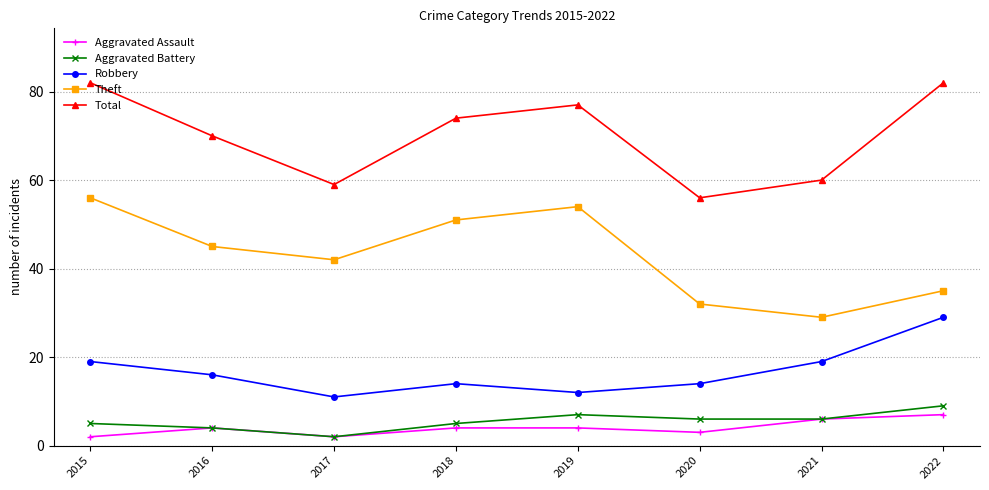

Where does the Total series first go above 74?

2015